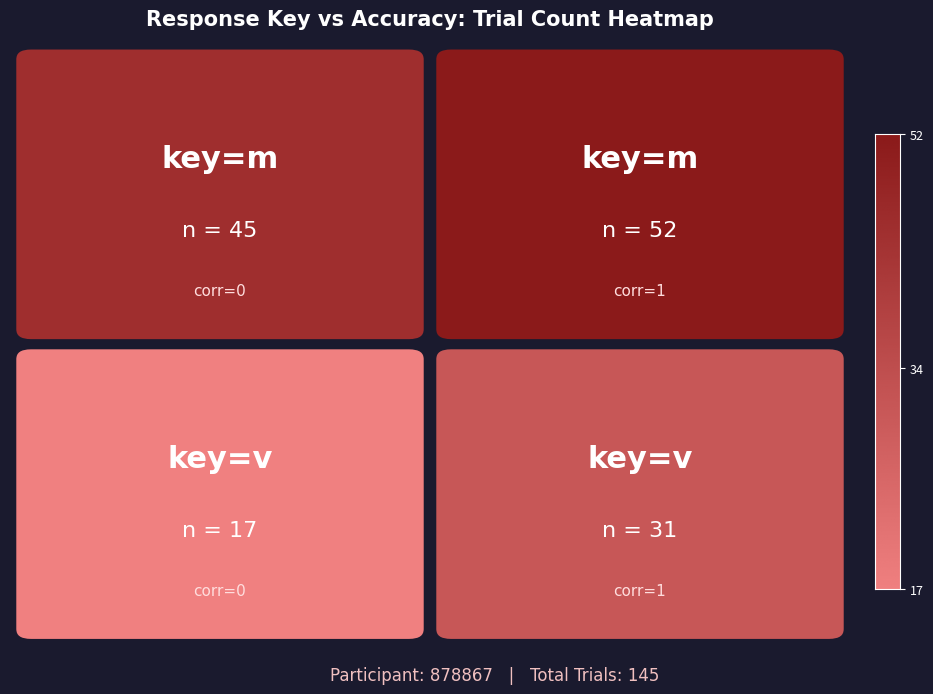

Is it true that the value at m_0 is 45?

True